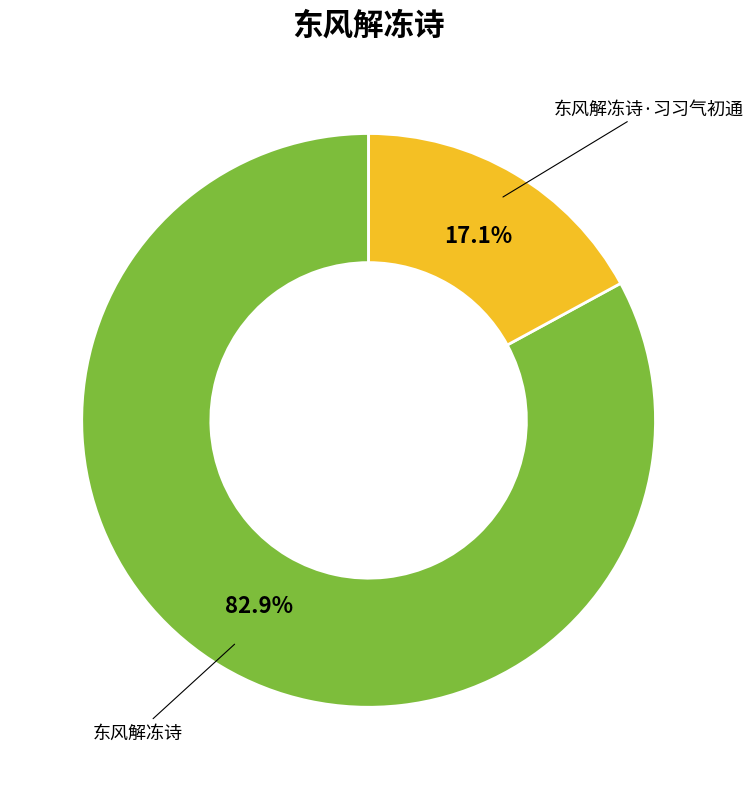

True or false: 东风解冻诗 accounts for 76% of the total.

False